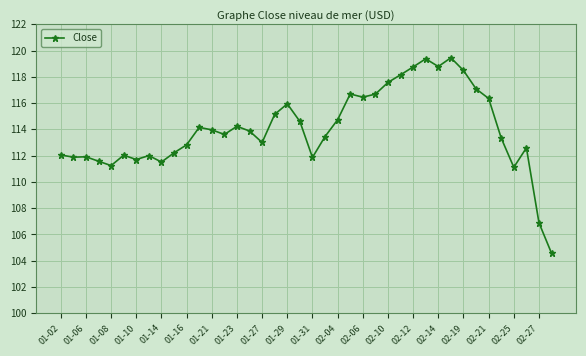

What is the greatest value displayed?

119.5